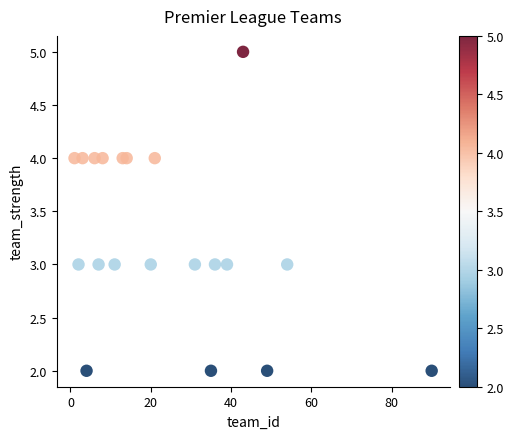

What is the range of X values (max minus min)?

89